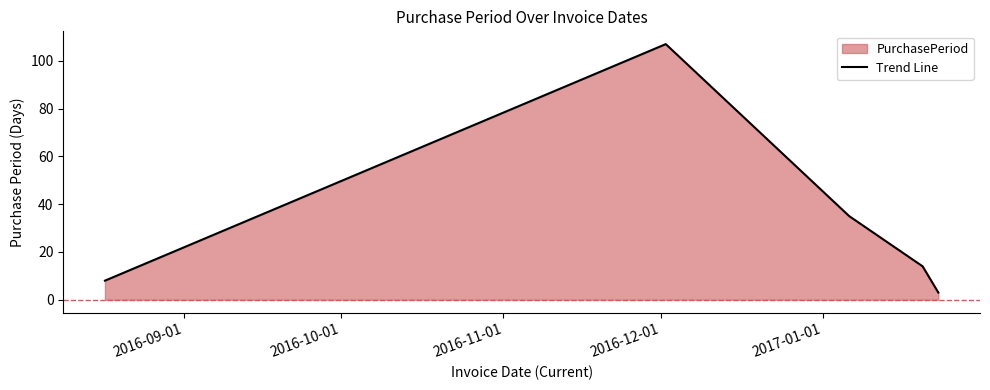

What is the average value?

33